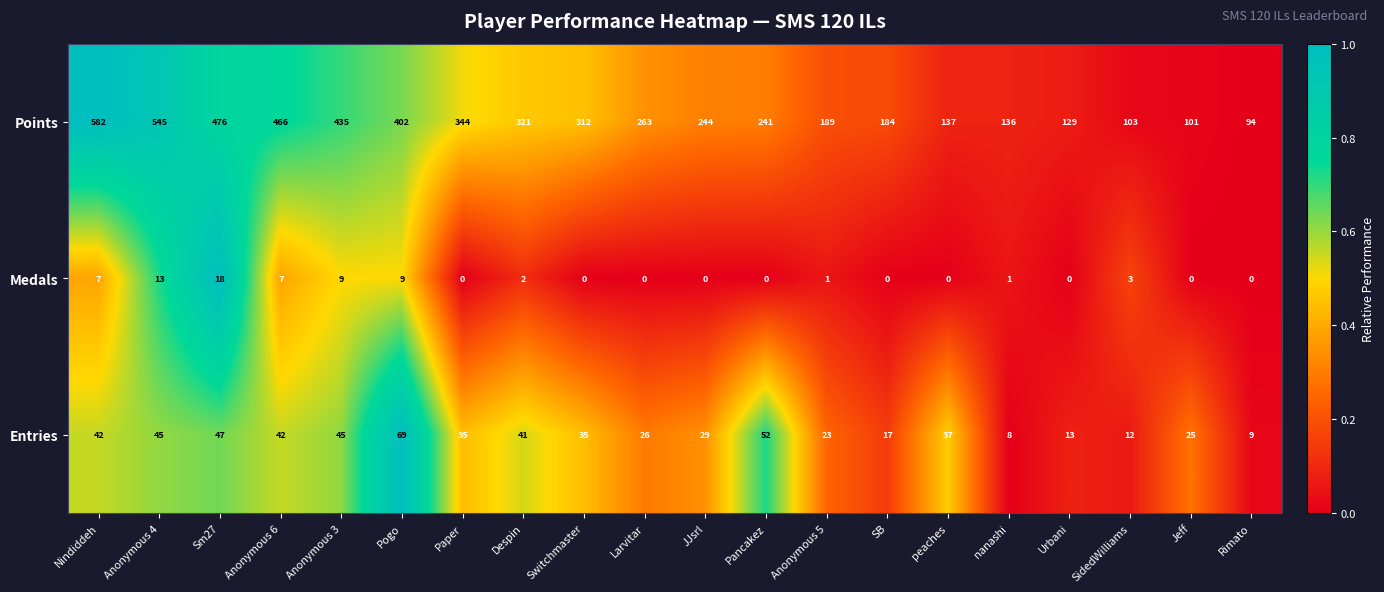

What is the average value of the Points series?

285